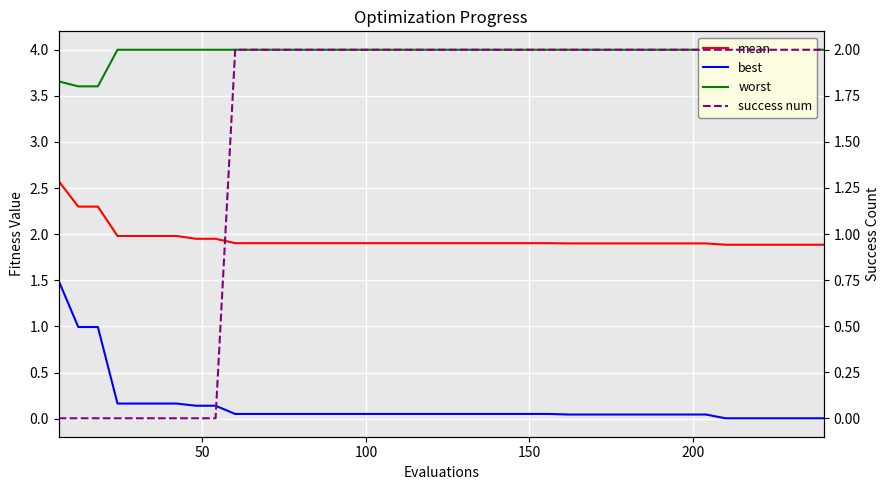

Which series has the largest total across all categories?

worst